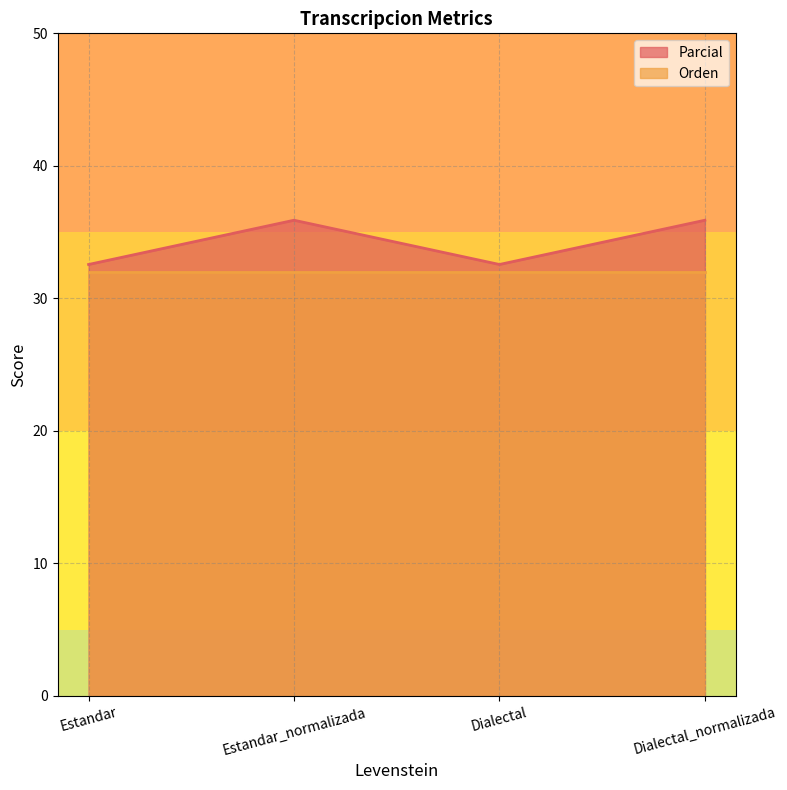

Reading left to right, transcribe all the data shown in this chart.

32.6	35.9	32.6	35.9